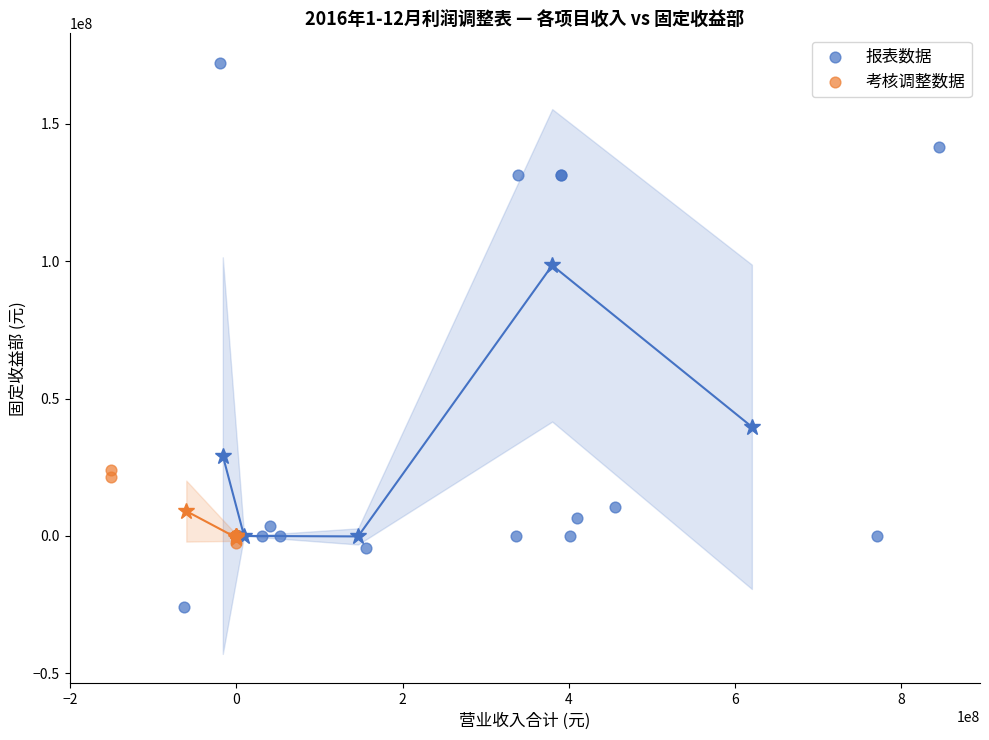

Which series reaches the minimum Y coordinate?

报表数据